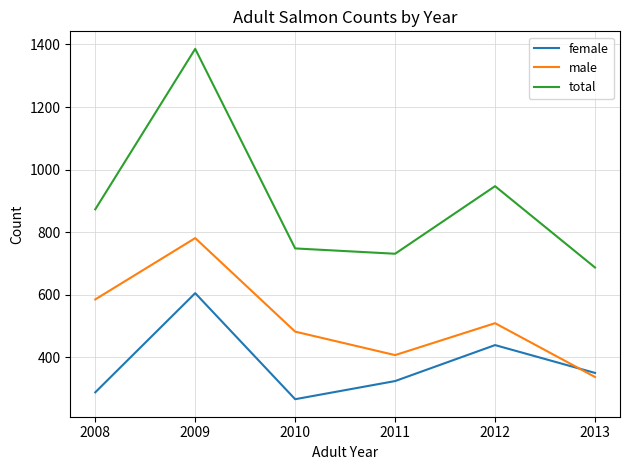

Which series has the widest spread of values?

total